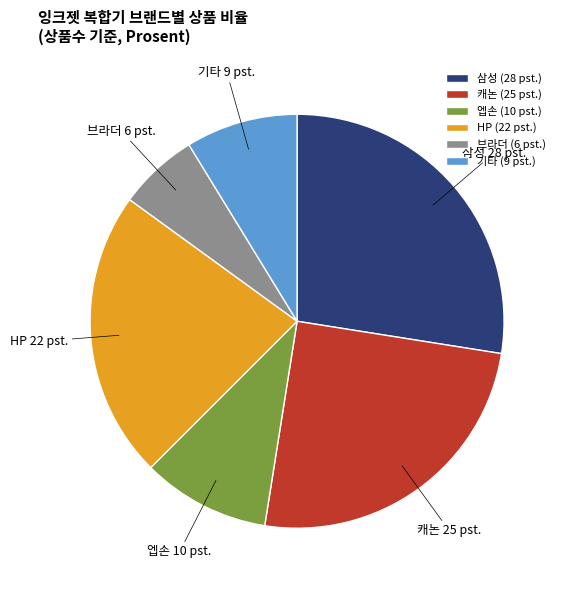

True or false: 엡손 accounts for 10% of the total.

True